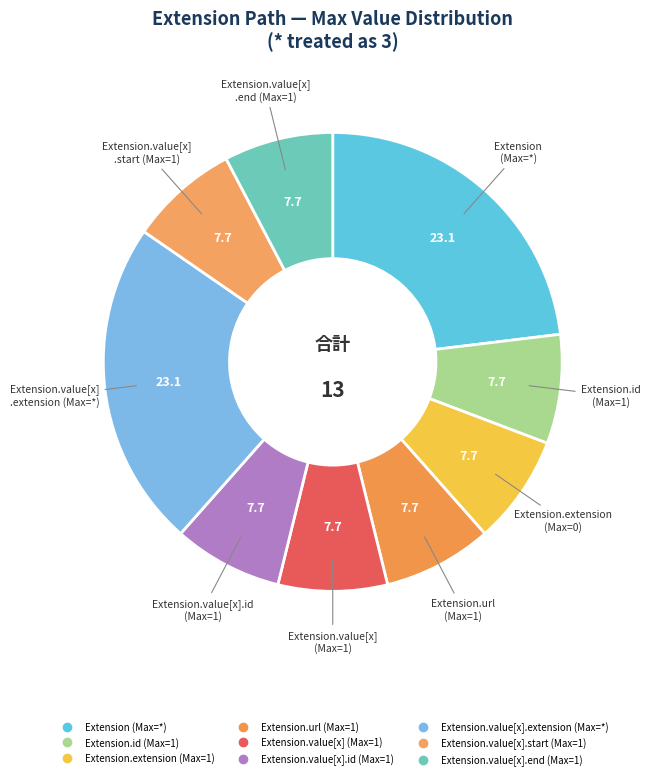

How many segments does this pie chart have?

9